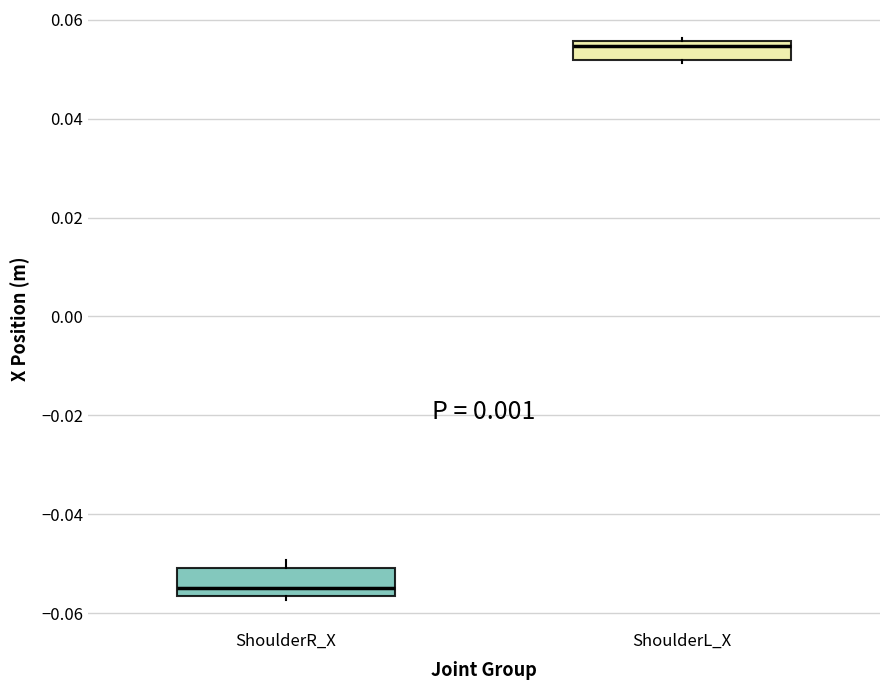

Which box has the highest median line?

ShoulderL_X